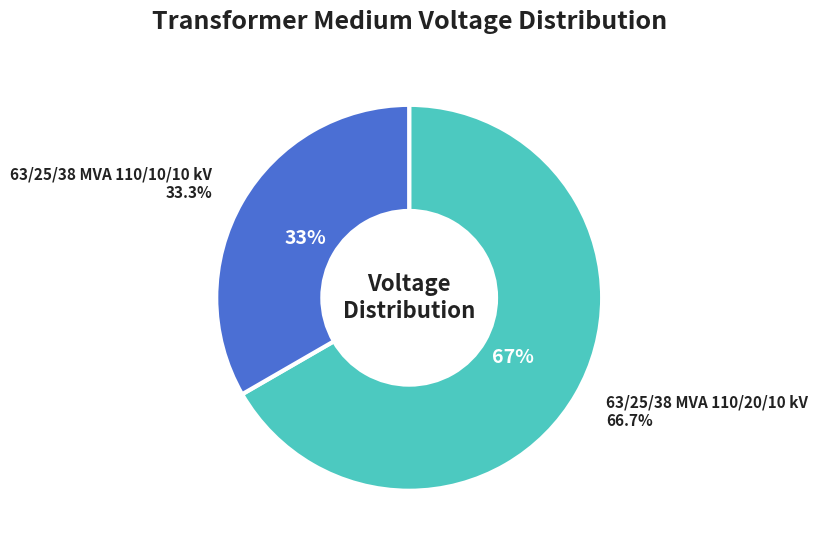

How many segments does this pie chart have?

2